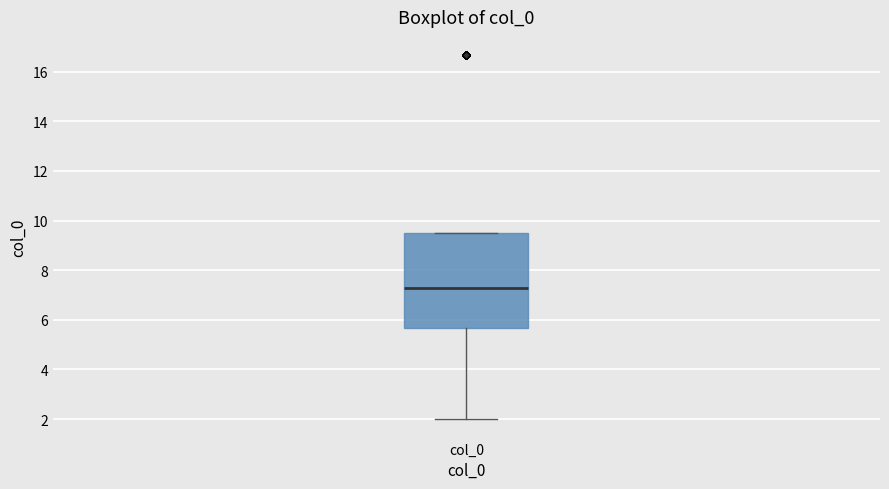

Transcribe this box plot: give where the median line is, the range the box spans, and where the two whiskers end, as read against the y-axis. The values are not printed on the chart, so give them approximately, as read against the axis.

median 7.2, box 5.6 to 9.6, whiskers 2.0 to 9.6